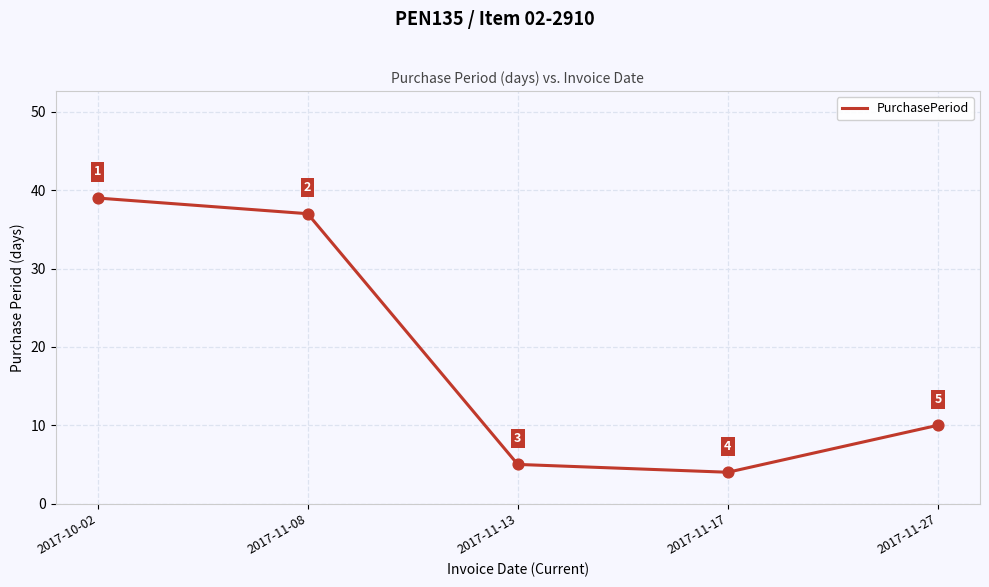

What is the change in value from 2017-10-02 to 2017-11-08?

-2